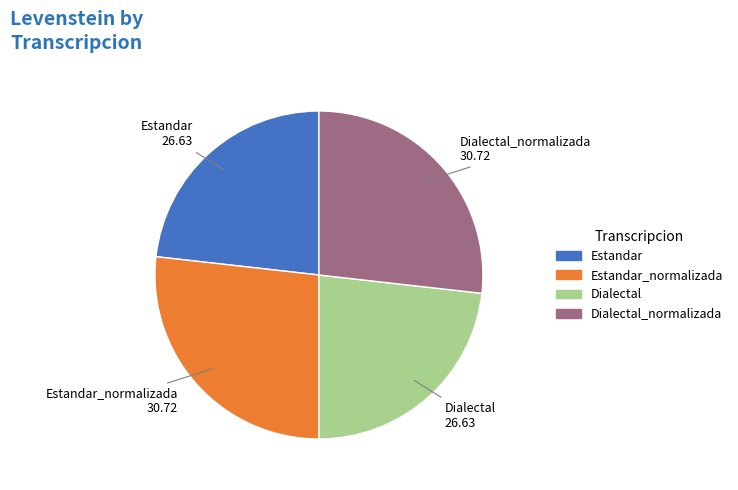

Count the number of slices in the pie.

4